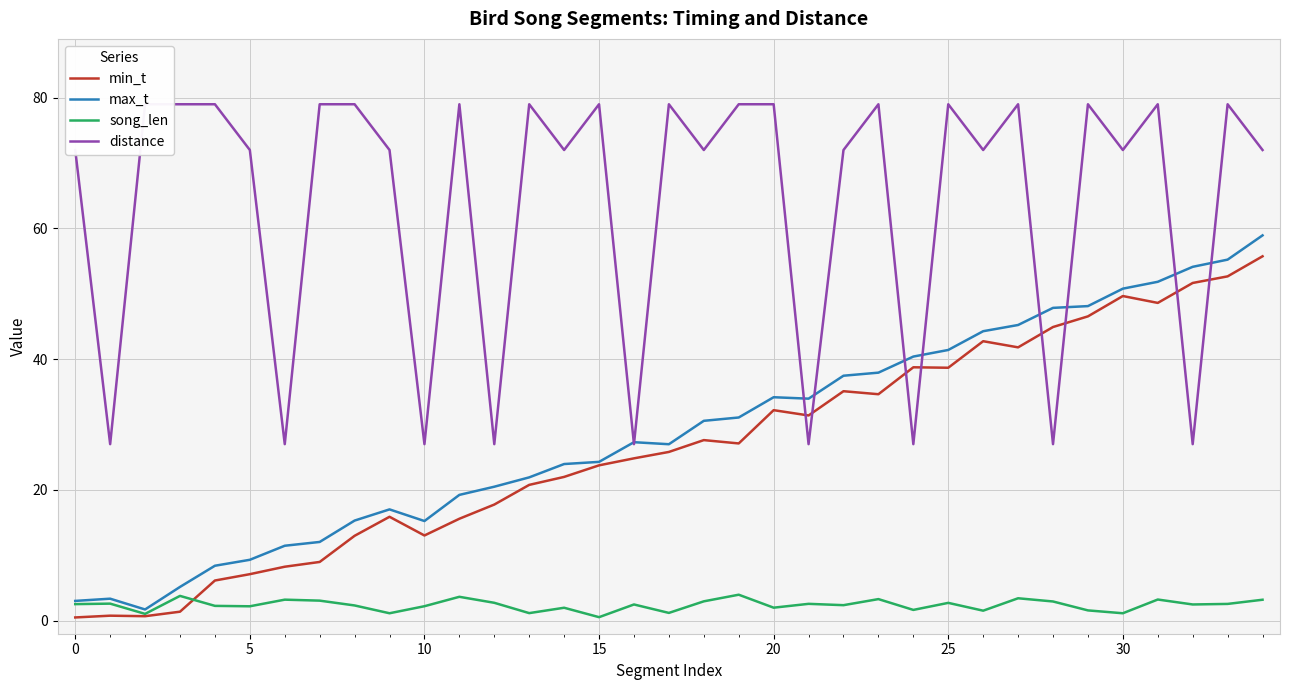

At which label does max_t first exceed 27?

16